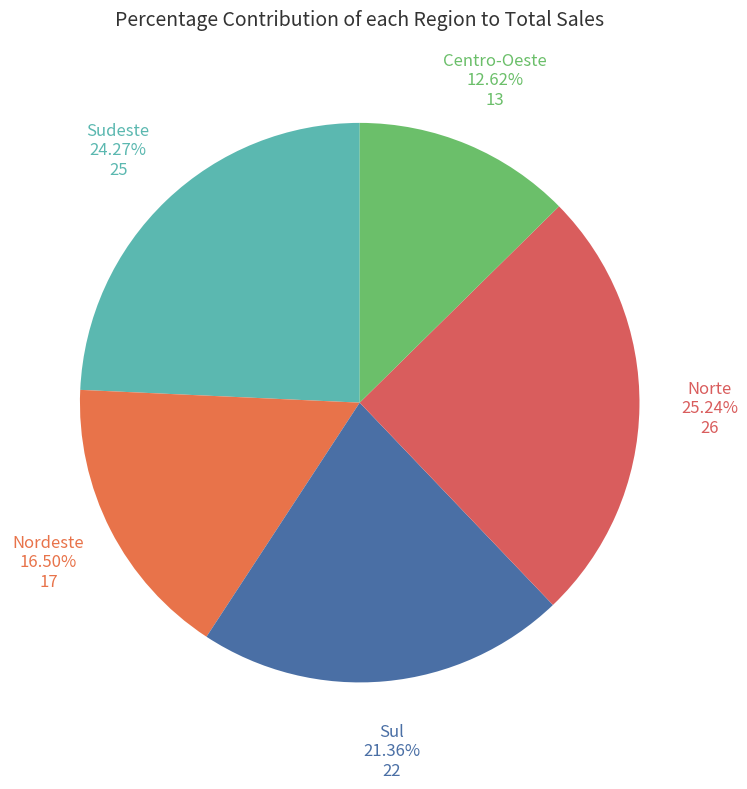

What is the largest slice in the pie chart?

Norte